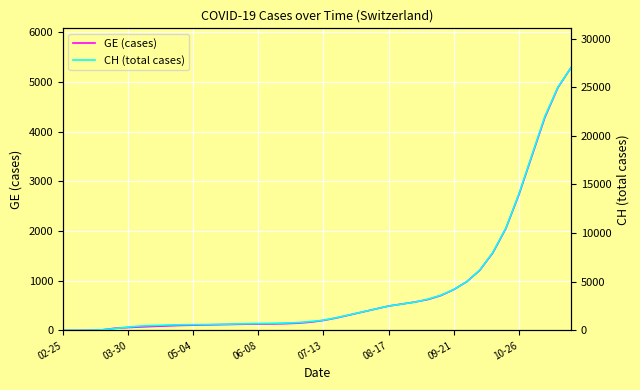

How many lines are shown in the chart?

2